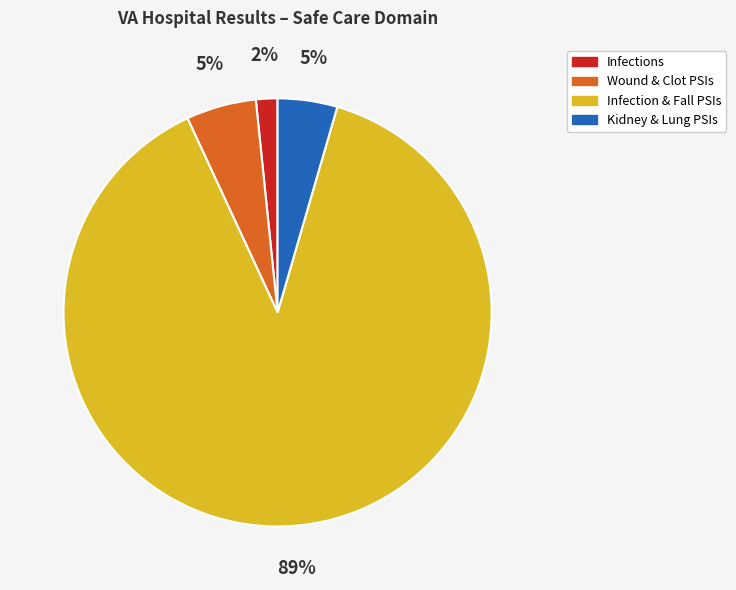

Is there any slice that represents more than half of the pie?

Yes